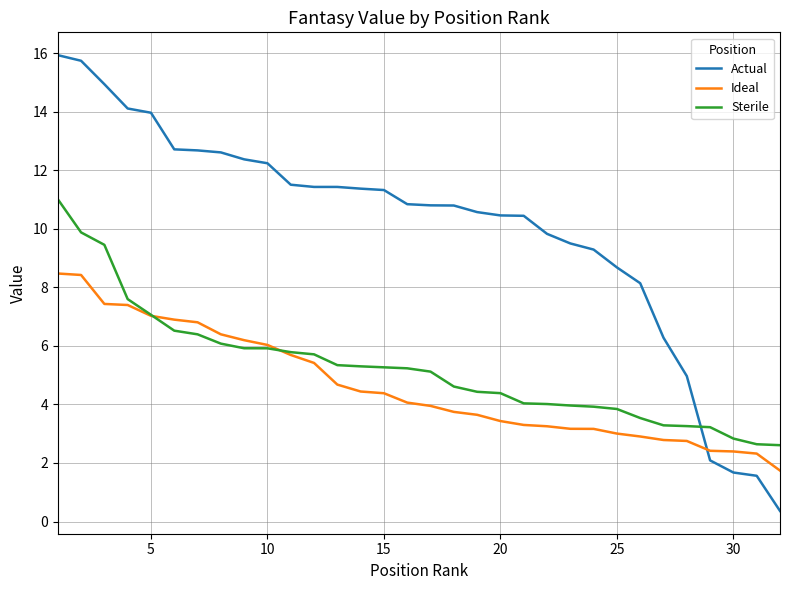

Which series has the largest total across all categories?

Actual